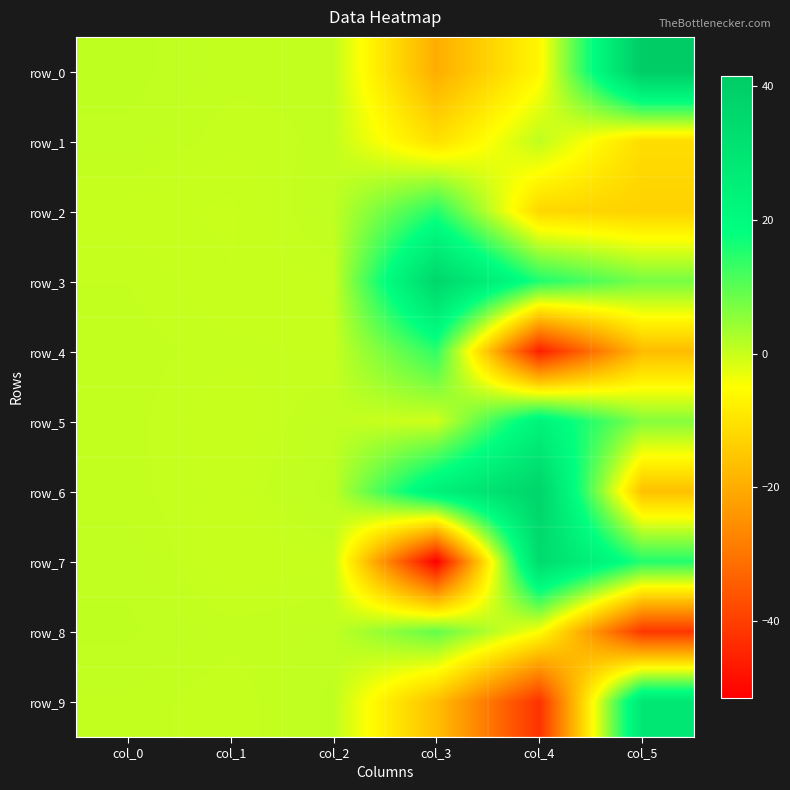

What is the spread (max minus min) of values at col_1?

0.5